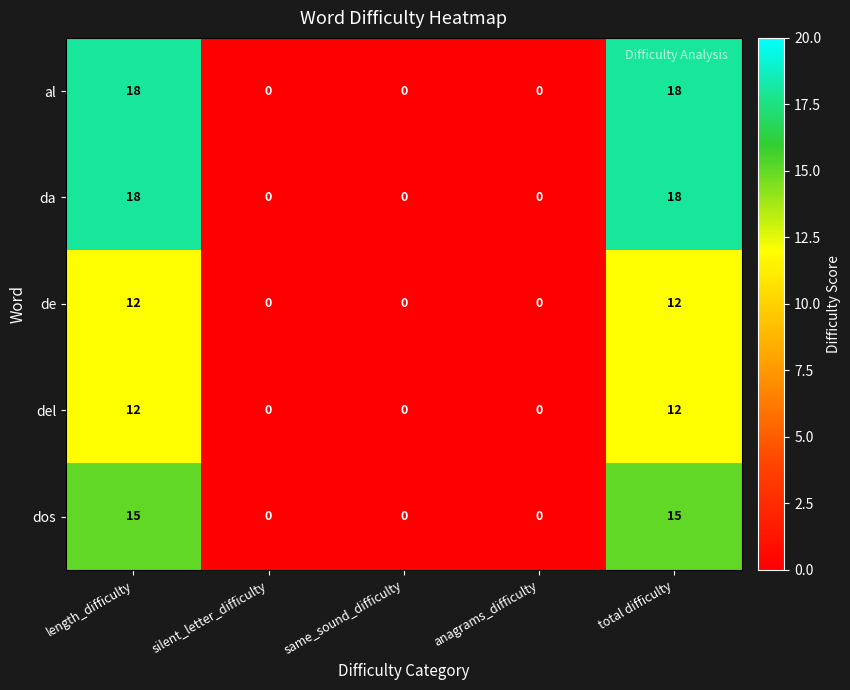

What is the sum of the da values at anagrams_difficulty and length_difficulty?

18